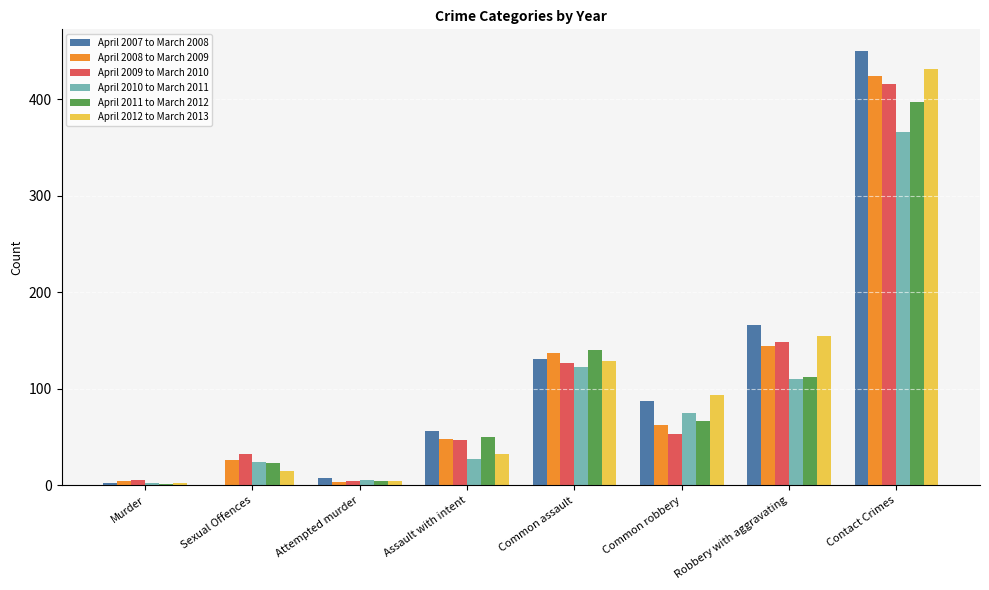

True or false: April 2011 to March 2012 has a value of 135 at Contact Crimes.

False